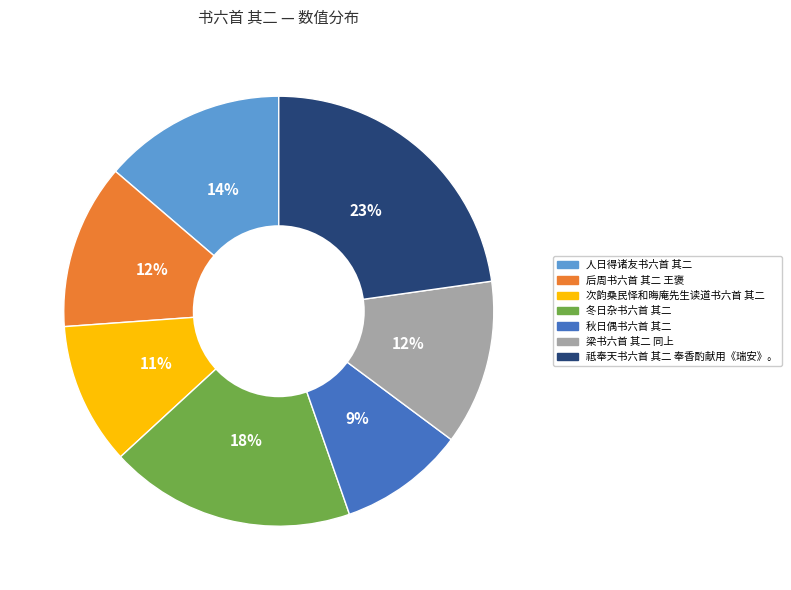

What percentage is the 祗奉天书六首 其二 奉香酌献用《瑞安》。 slice, to the nearest percent?

23%